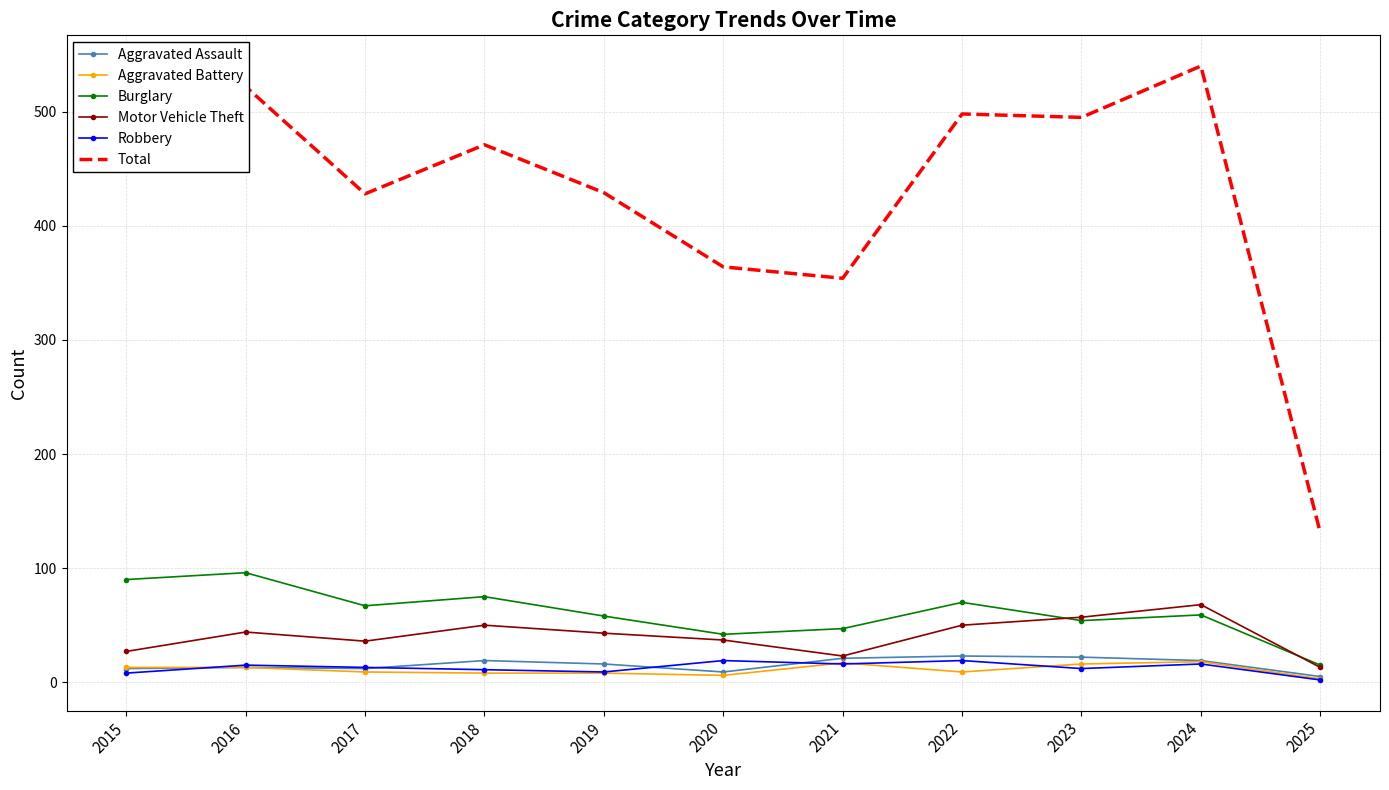

Where is Total nearest to the value 335?

2021